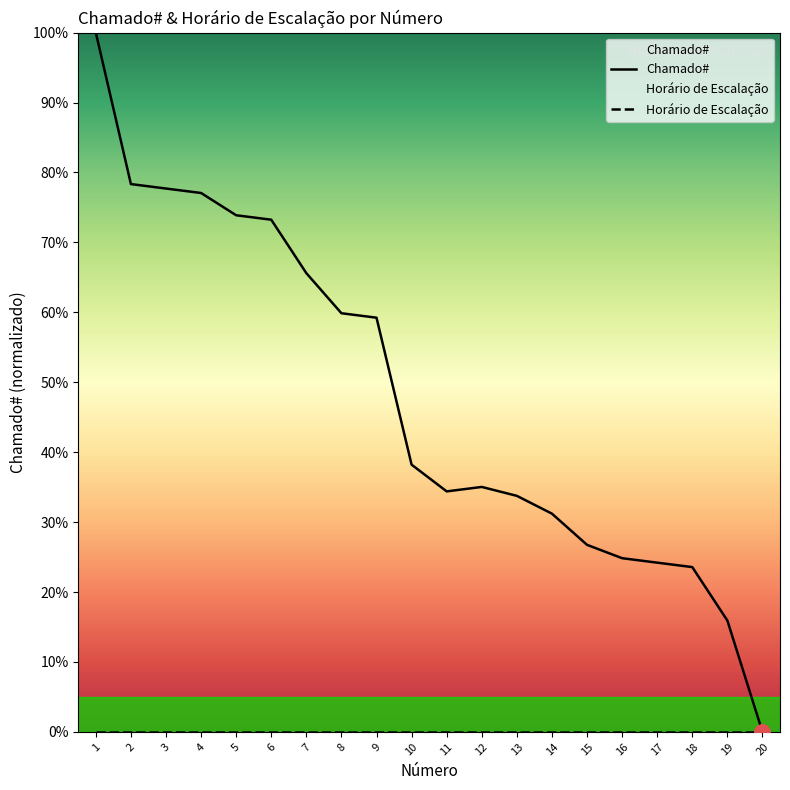

What is the total value across all series at 8?

59.9